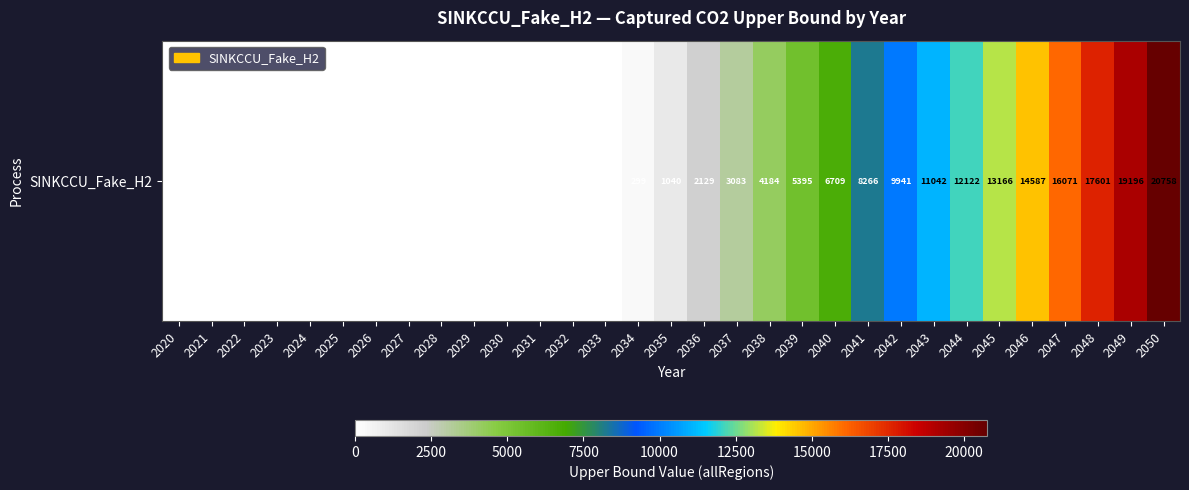

The chart shows a value of 10012.5 at 2031. True or false?

False